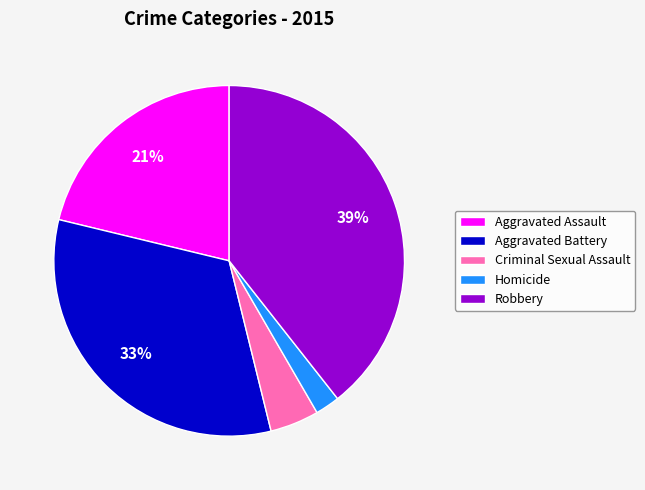

Is there a majority slice in this chart?

No